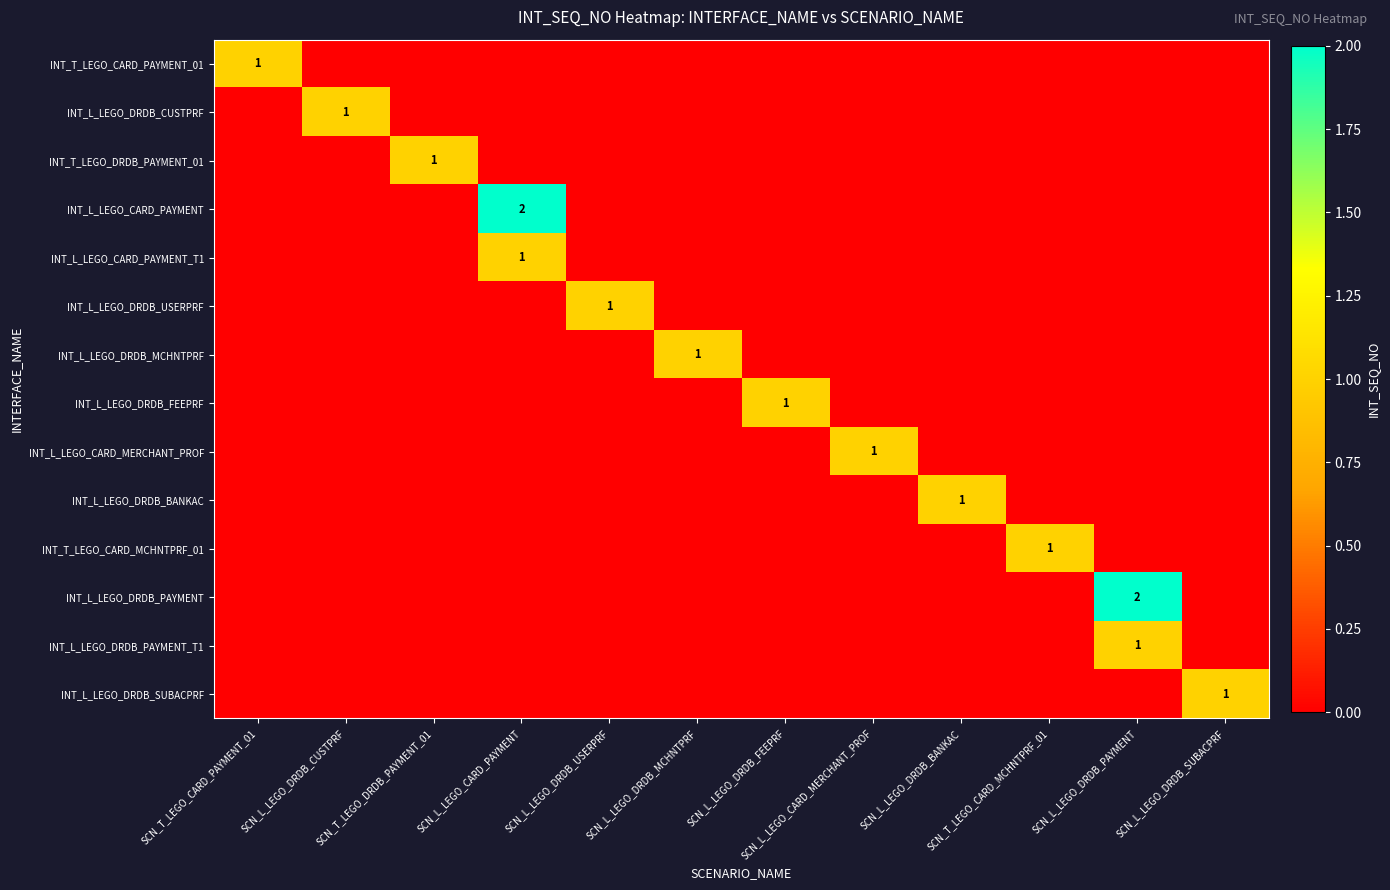

Between SCN_L_LEGO_DRDB_USERPRF and SCN_T_LEGO_CARD_PAYMENT_01, which is larger?

SCN_T_LEGO_CARD_PAYMENT_01